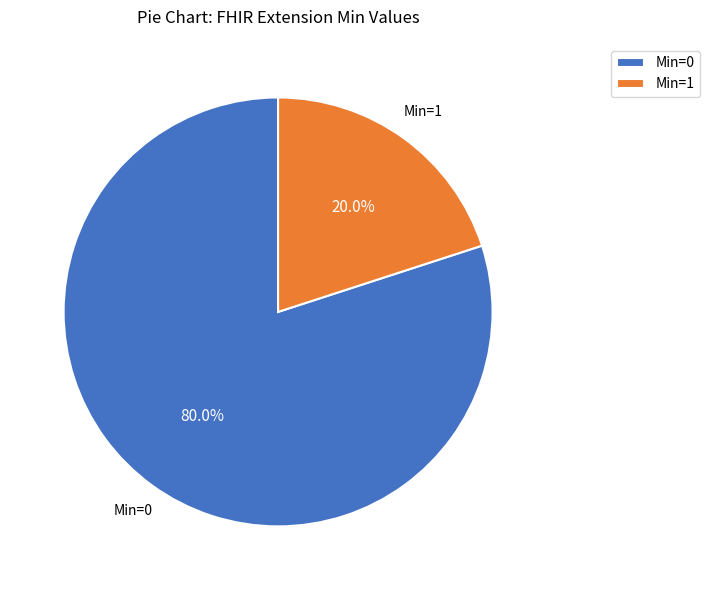

Rank the categories by value from highest to lowest.

Min=0, Min=1